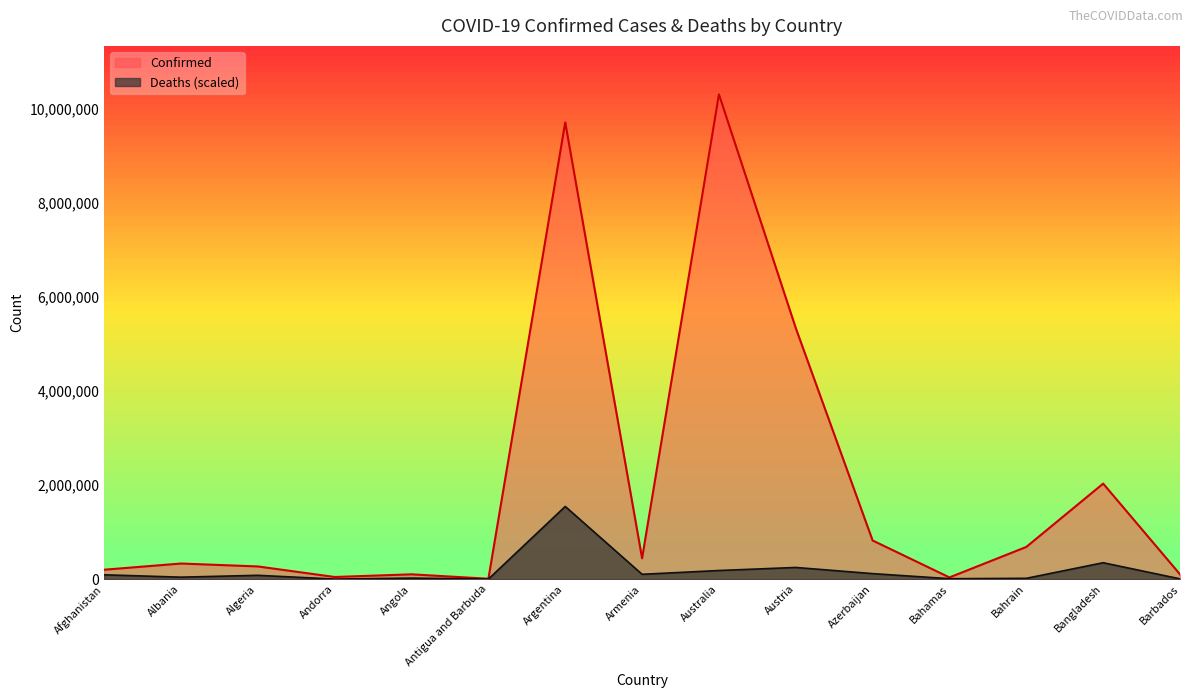

At how many categories does at least one series exceed 6395340?

2